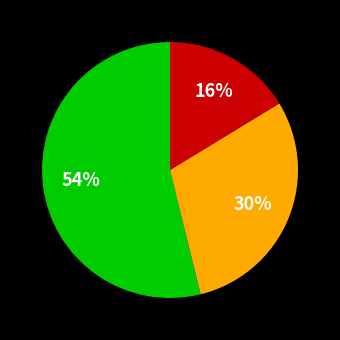

Is there a majority slice in this chart?

Yes